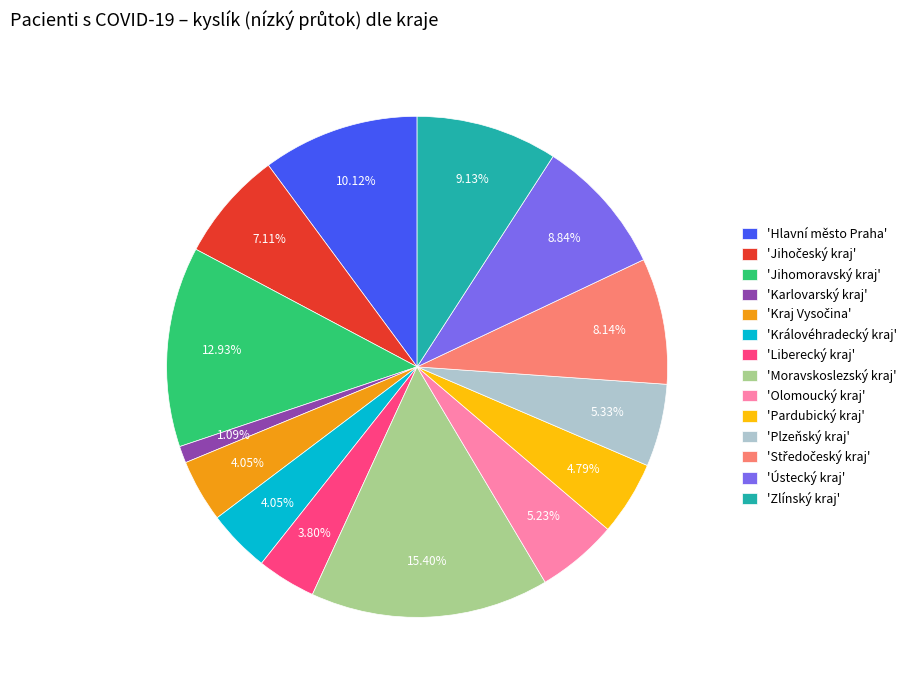

Combined, do 'Zlínský kraj' and 'Olomoucký kraj' account for over 50%?

No